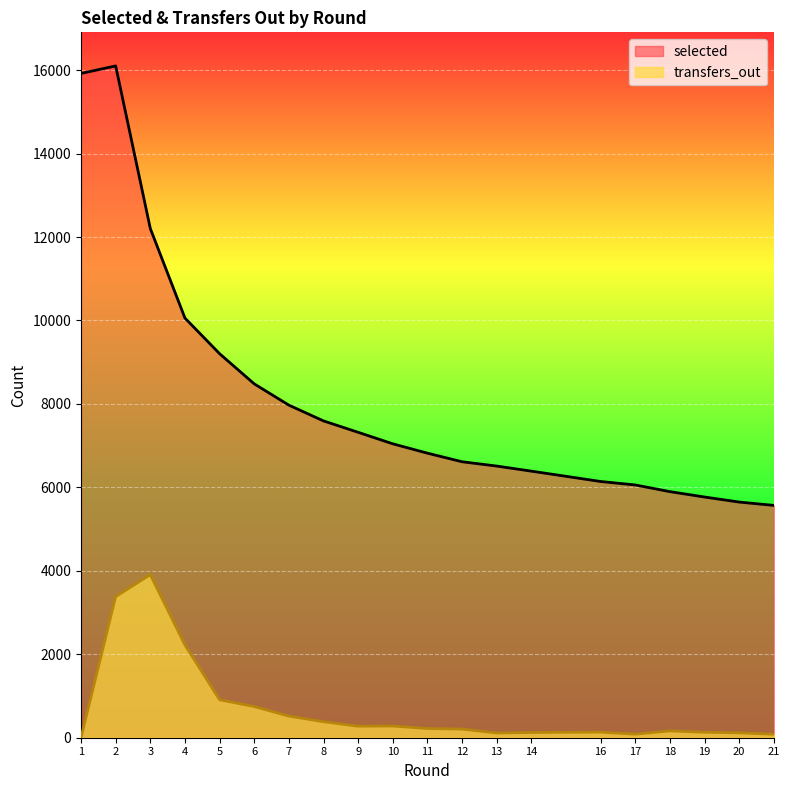

Rank the series by their average value, from highest to lowest.

selected, transfers_out